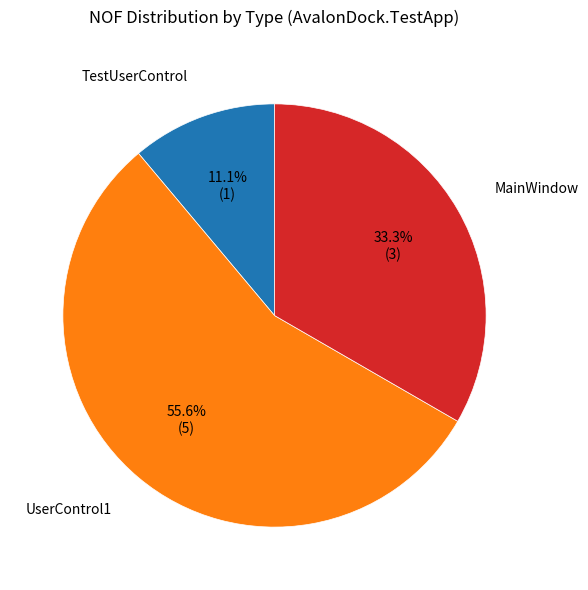

Is it true that TestUserControl is 11% of the pie?

True